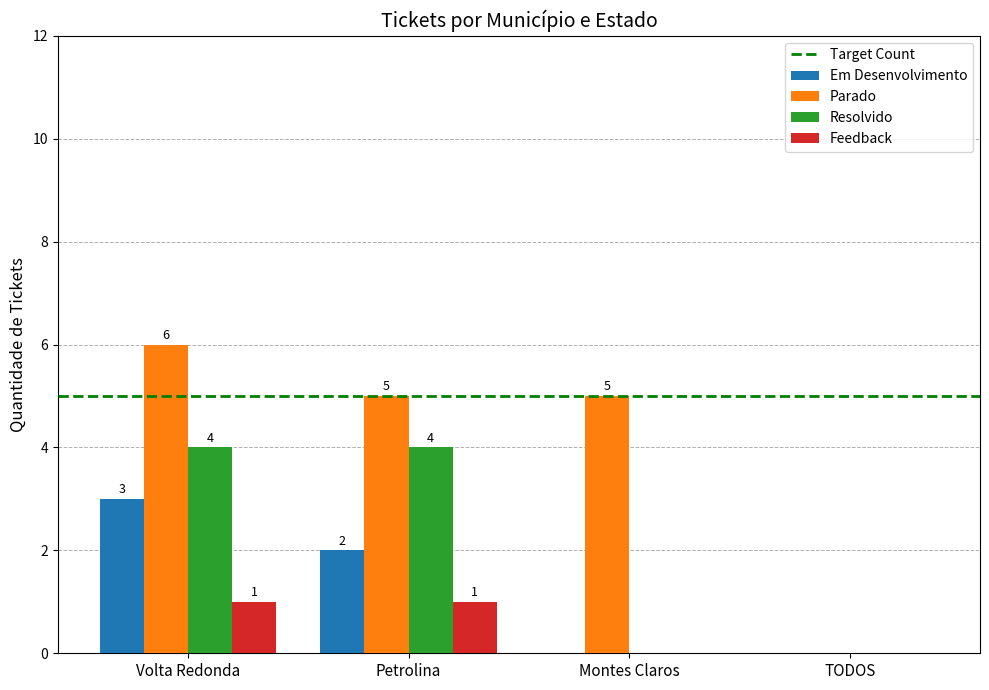

The Feedback series shows 1 at Volta Redonda. True or false?

True